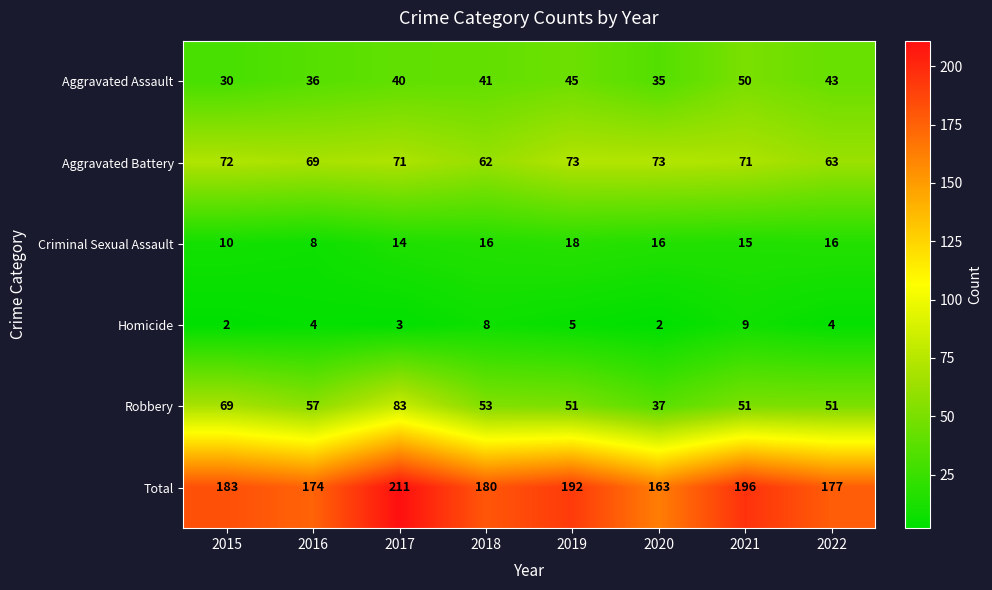

What is the total value across all series at 2016?

348